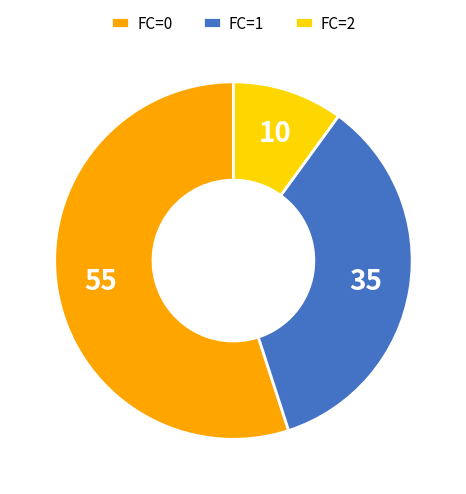

Which slice is the largest?

FC=0